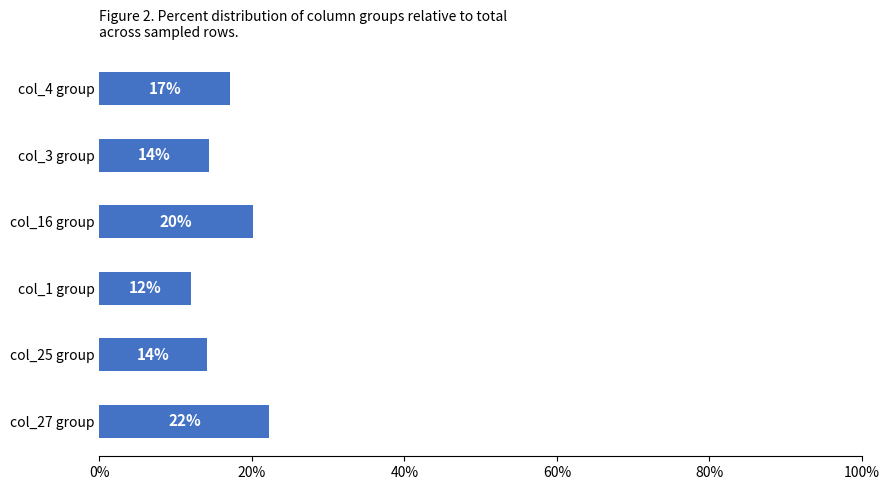

Are the bars grouped side by side (vs. stacked)?

No